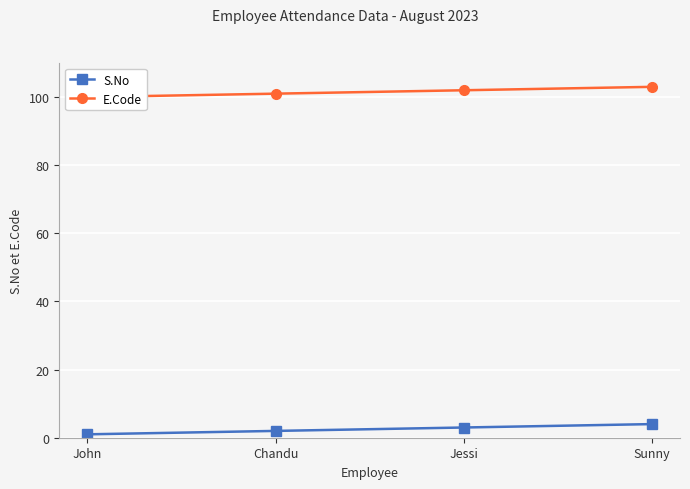

Which series has the widest spread of values?

S.No